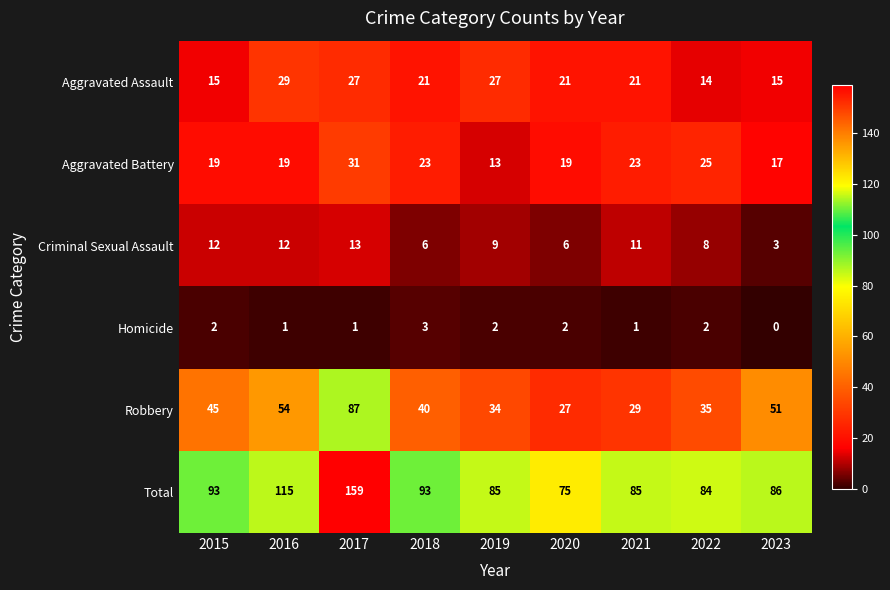

What is the total value across all series at 2022?

168